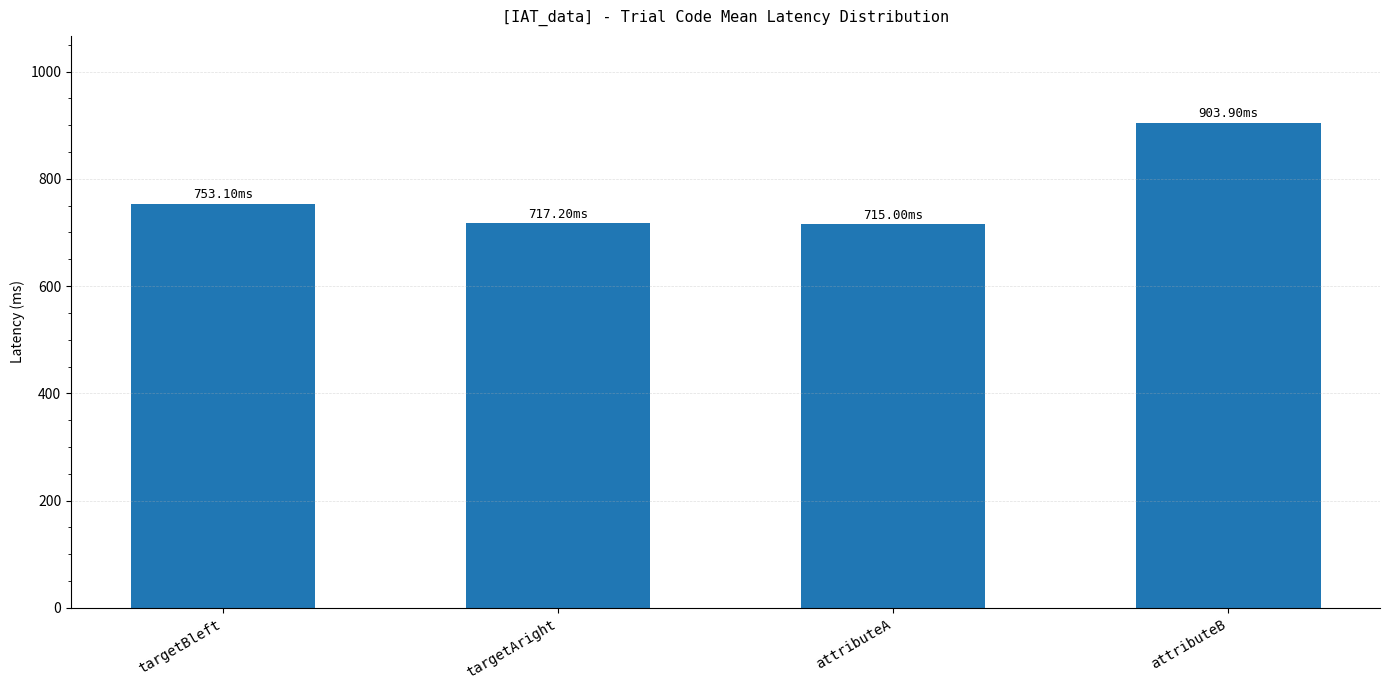

What is the difference between the second highest and second lowest values?

35.9